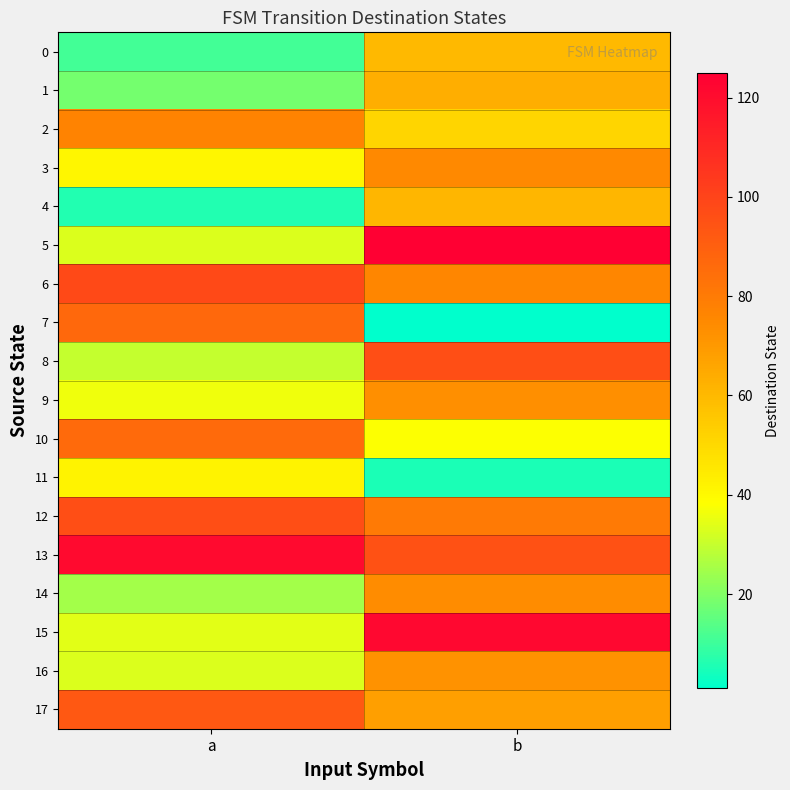

Which category has the highest value across all series?

b